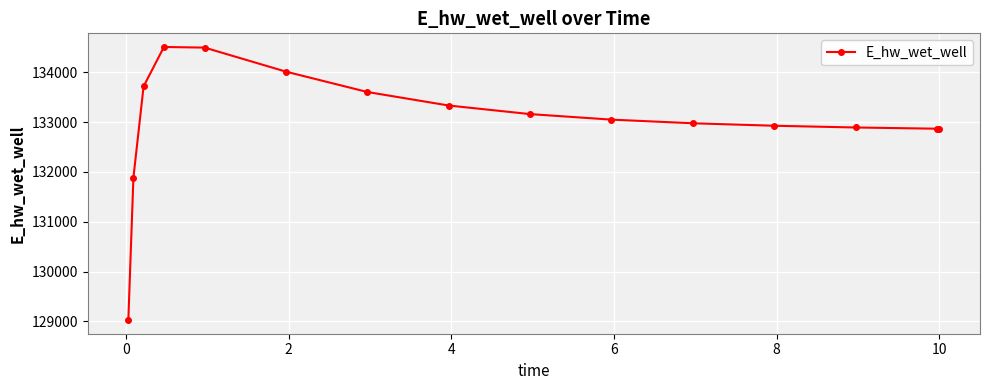

What is the value of the 1st point from the left?

129025.5